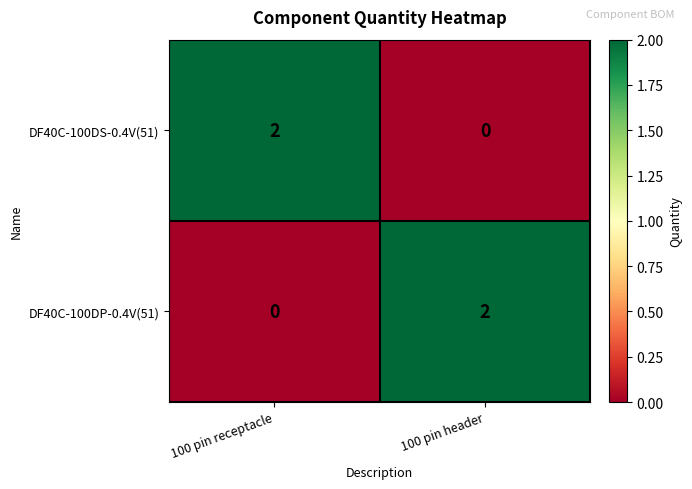

Which category has the lowest value in the DF40C-100DP-0.4V(51) series?

100 pin receptacle